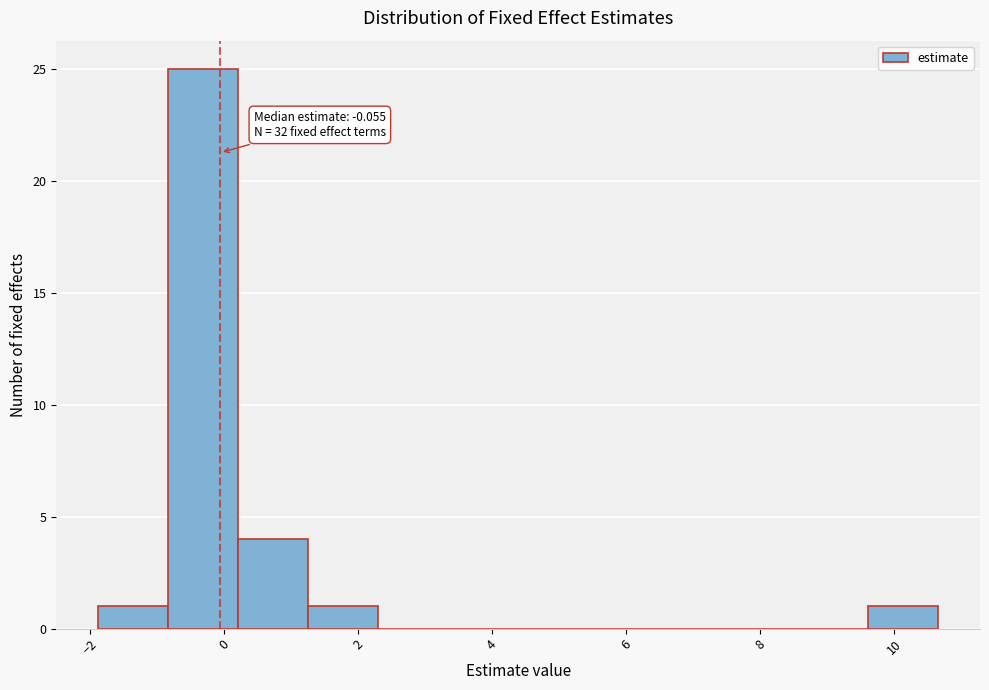

Over which range of the x-axis is the bar tallest?

-0.8 to 0.2